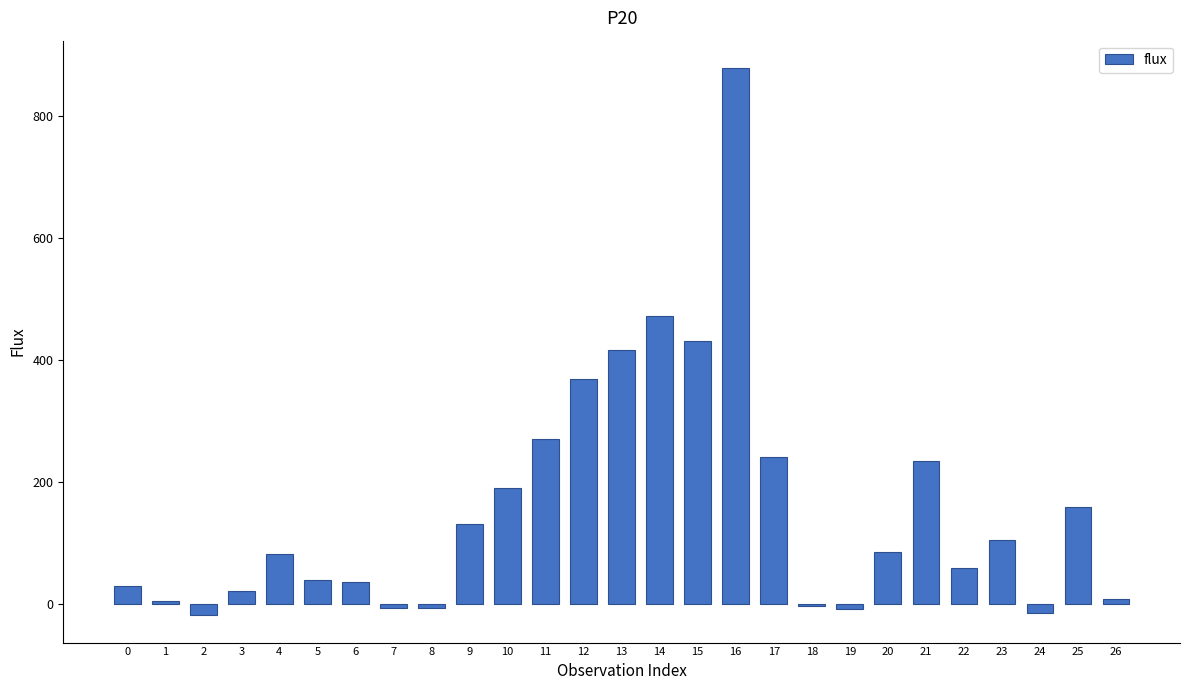

What is the sum of all values?

4222.7